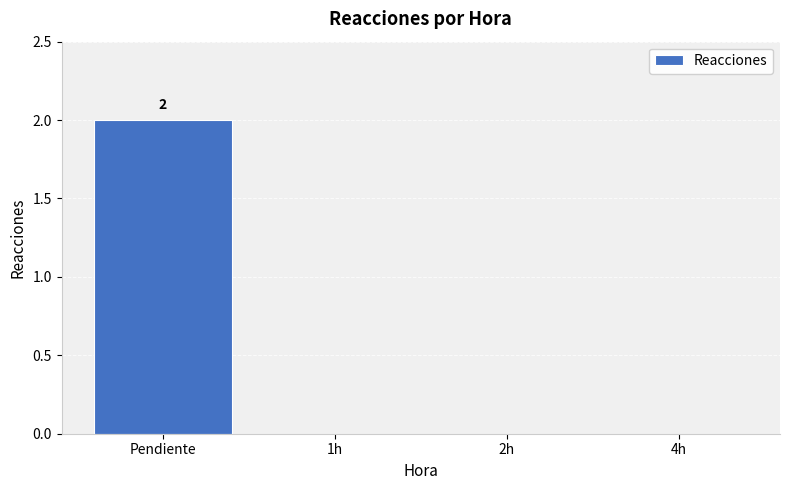

Between Pendiente and 1h, which is larger?

Pendiente